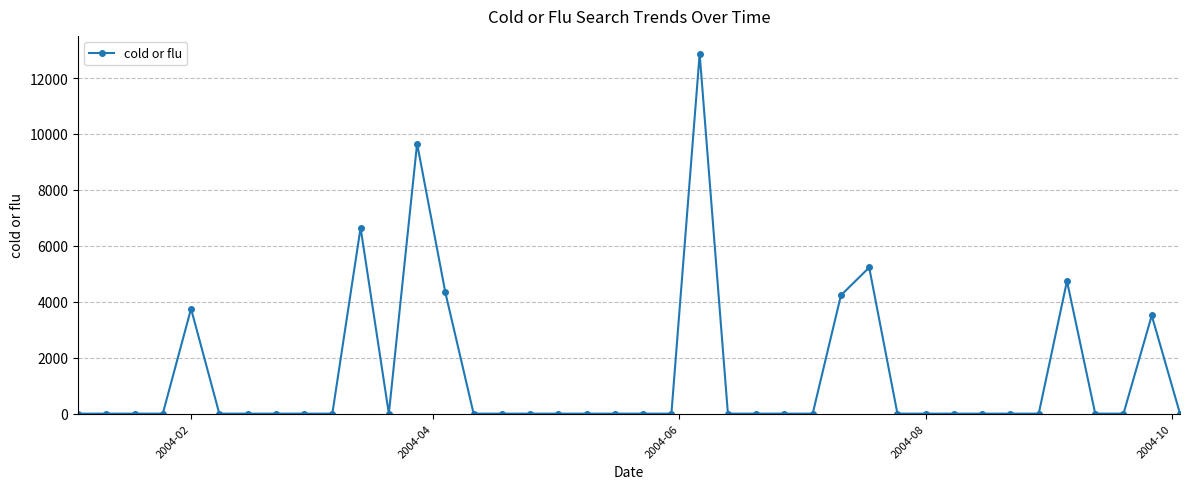

What is the greatest value displayed?

12863.0